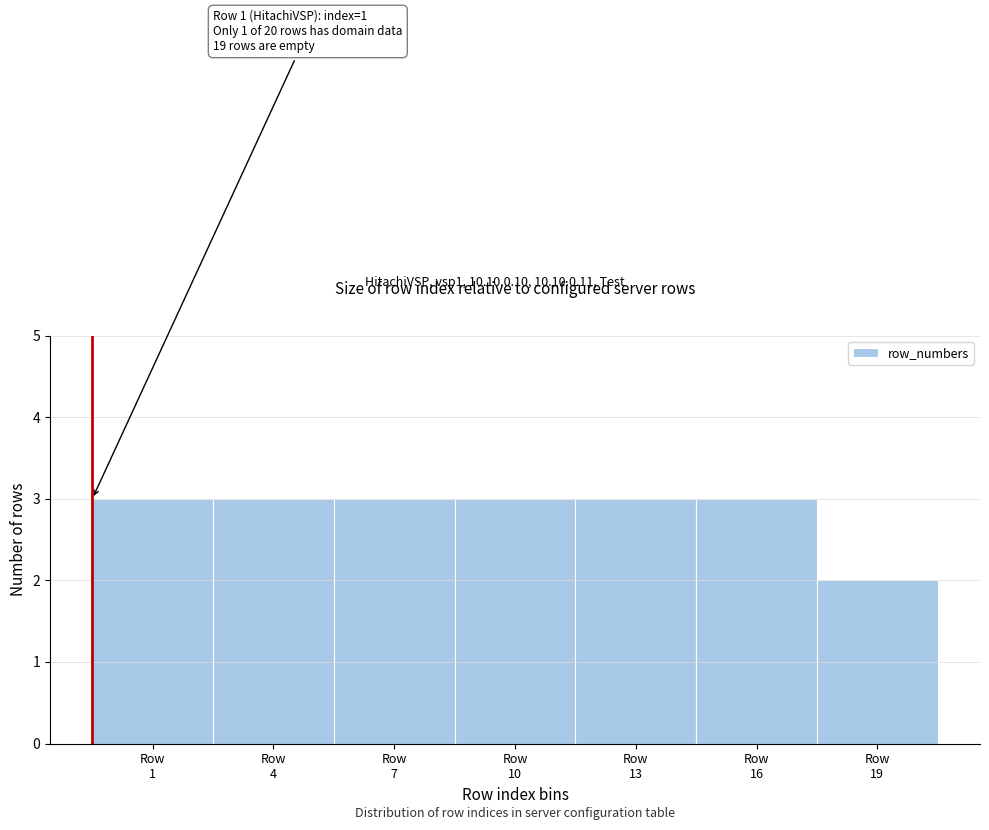

Reading right to left, transcribe all the data shown in this chart.

2	3	3	3	3	3	3